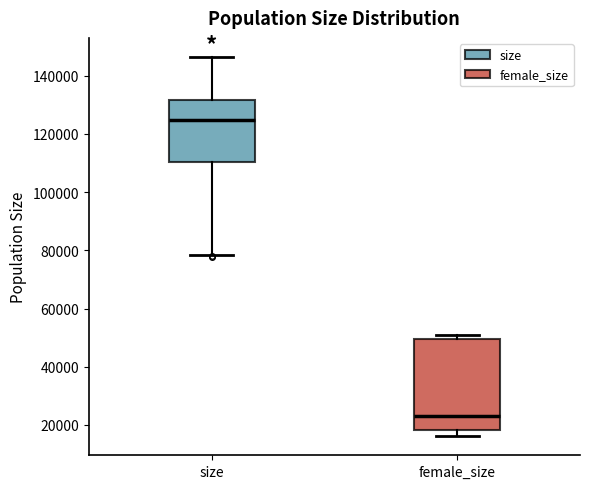

Reading left to right, read every box against the y-axis: the position of its median line, the range the box covers, and the ends of its whiskers. The values are not printed on the chart, so give them approximately, as read against the axis.

size: median 124000, box 110000 to 132000, whiskers 78000 to 146000
female_size: median 22000, box 18000 to 50000, whiskers 16000 to 50000 (just above the box's upper edge)